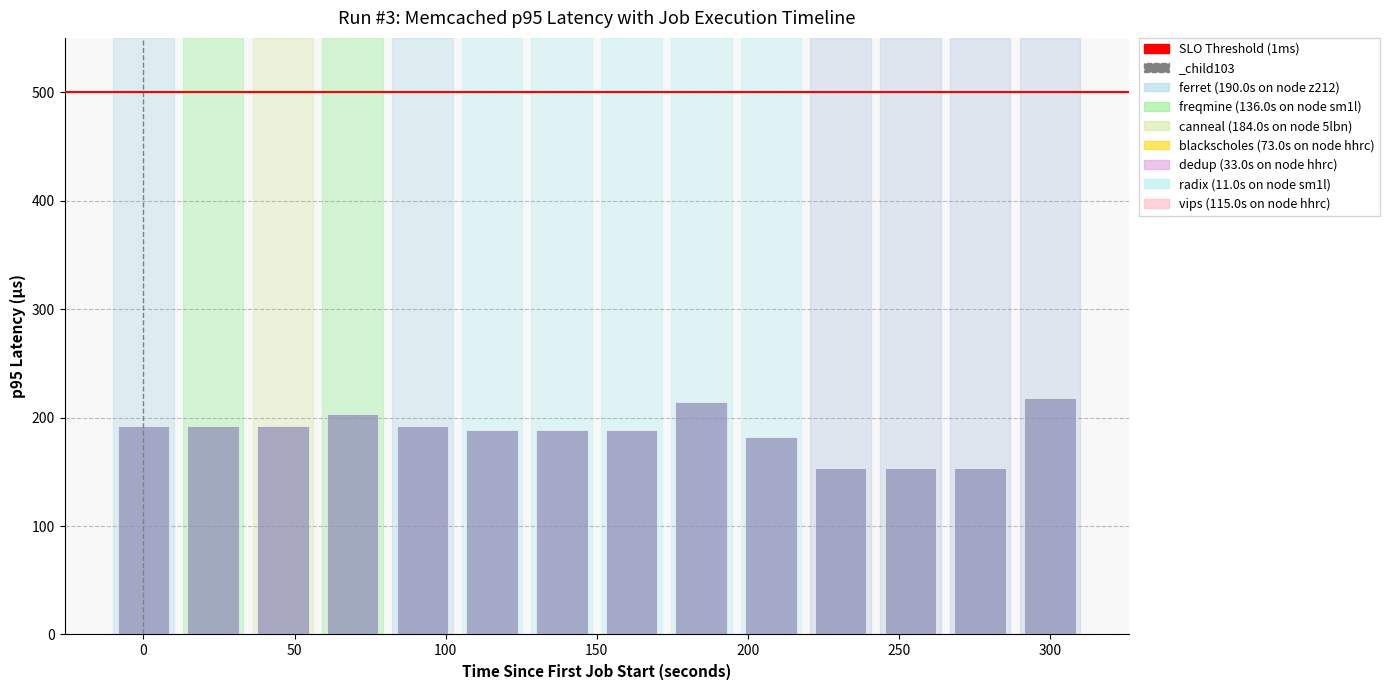

What is the difference between the second highest and minimum values?

61.0